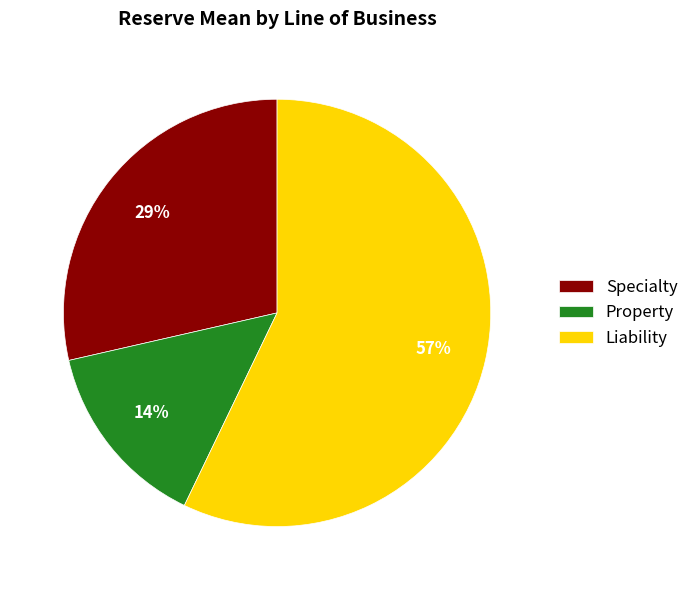

To the nearest percent, what is the combined percentage of Specialty and Liability?

86%